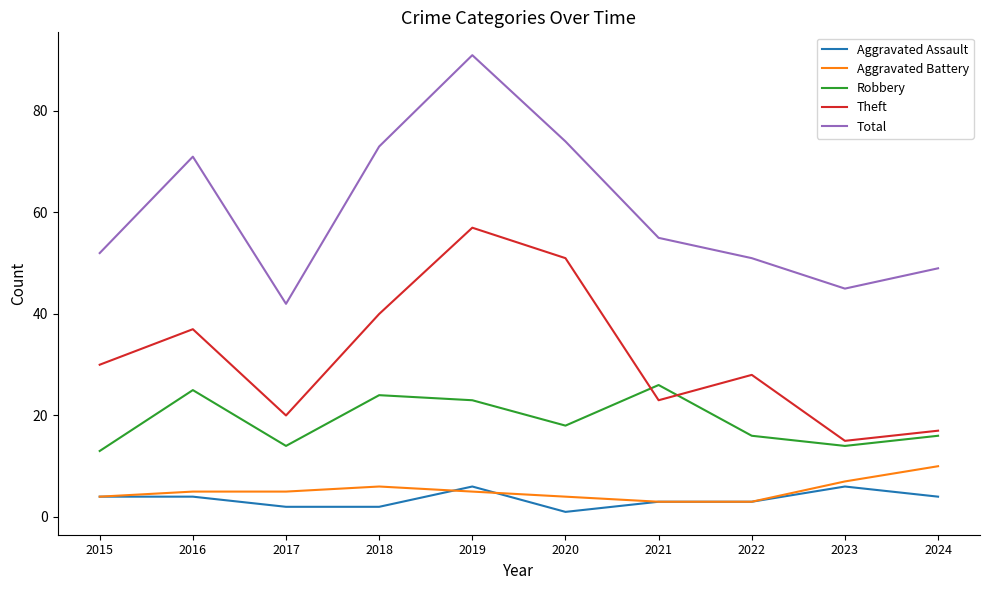

Read the Aggravated Assault value at 2024.

4